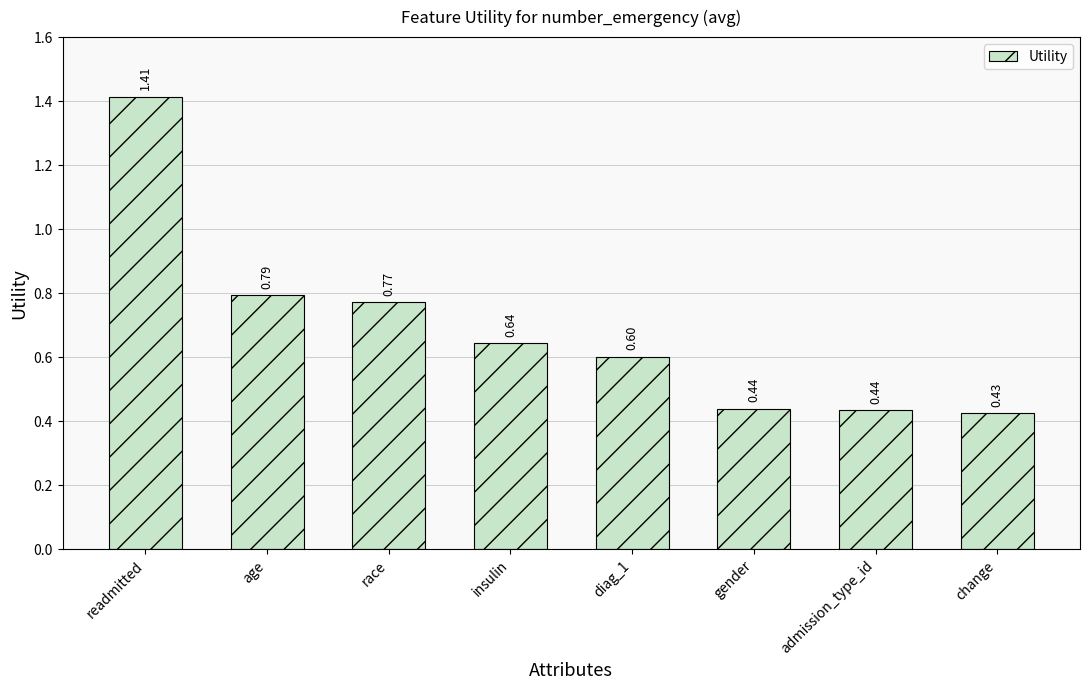

Which category has the highest value across all series?

readmitted